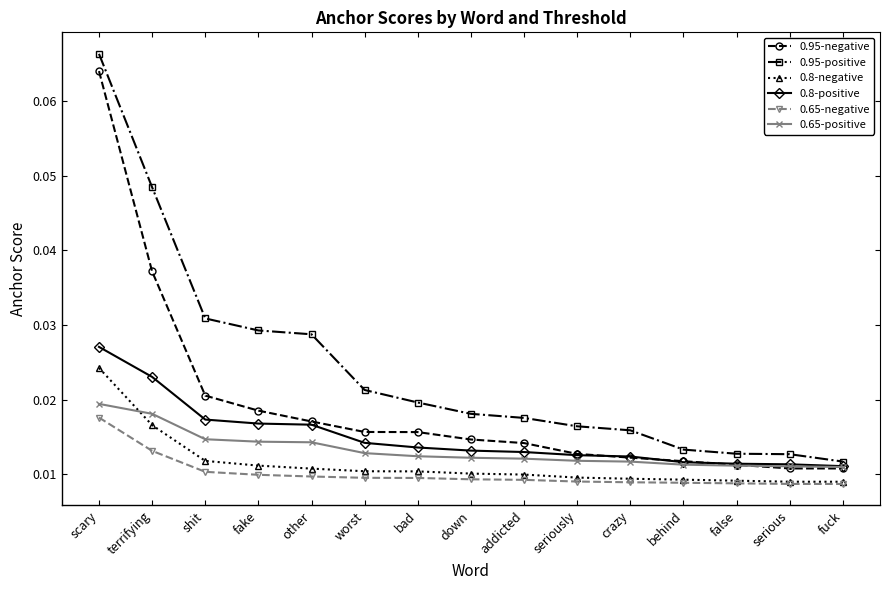

True or false: 0.65-negative and 0.95-negative intersect in this chart.

False